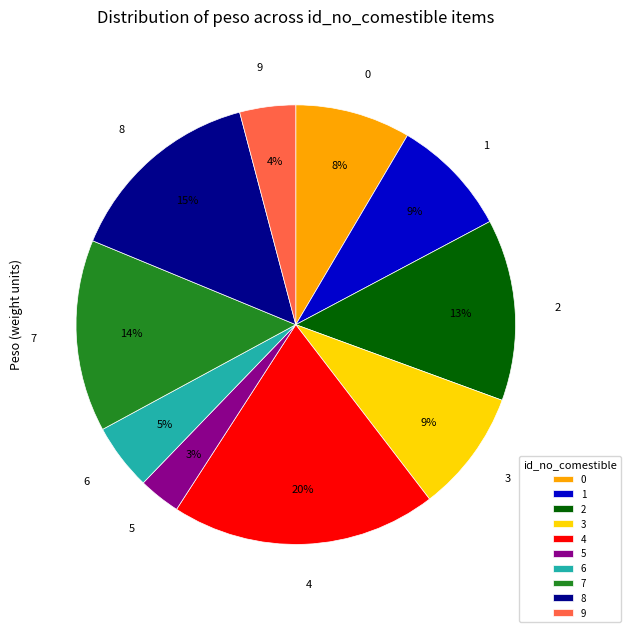

Do 3 and 4 together represent more than half of the pie?

No